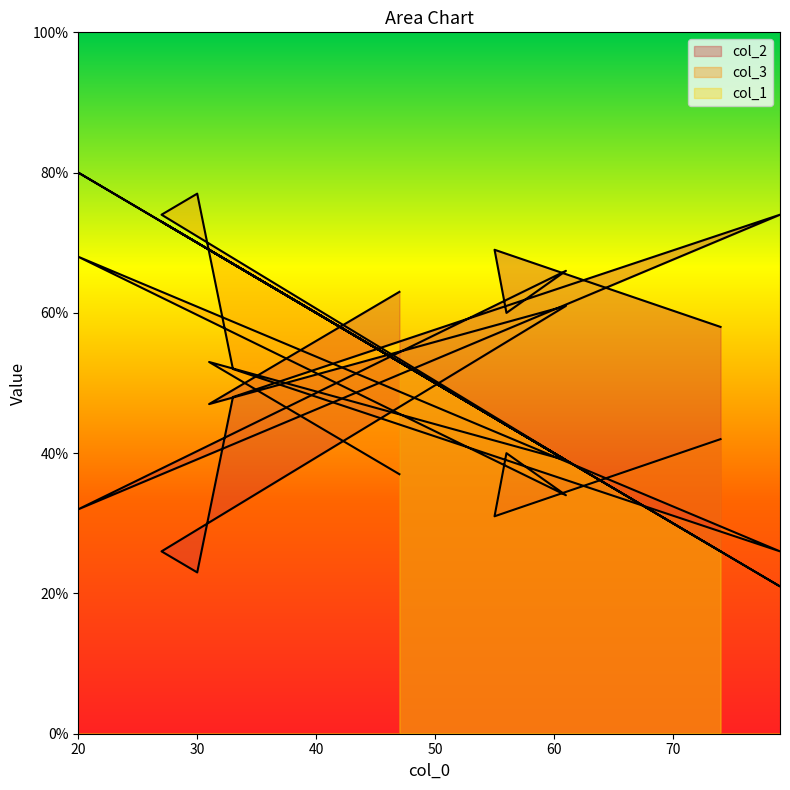

What are all the series names shown in the legend?

col_2, col_3, col_1